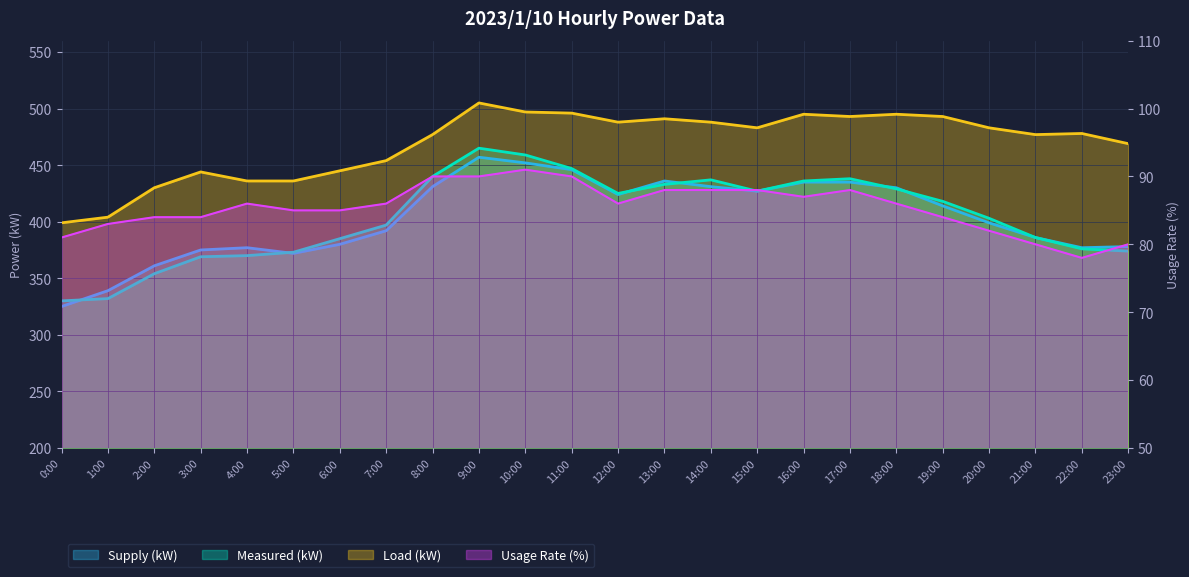

At which category does Measured (kW) reach its first local peak?

9:00